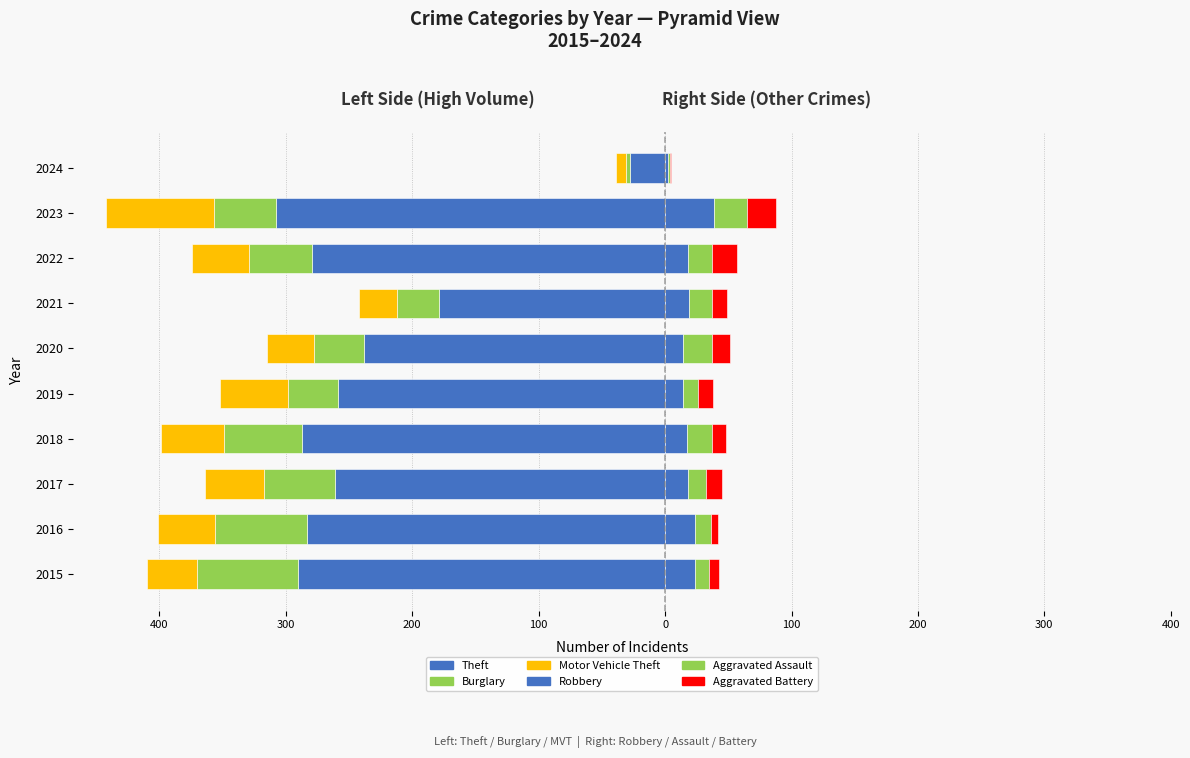

Rank the series by their maximum value, from highest to lowest.

Robbery, Aggravated Assault, Aggravated Battery, Burglary, Motor Vehicle Theft, Theft